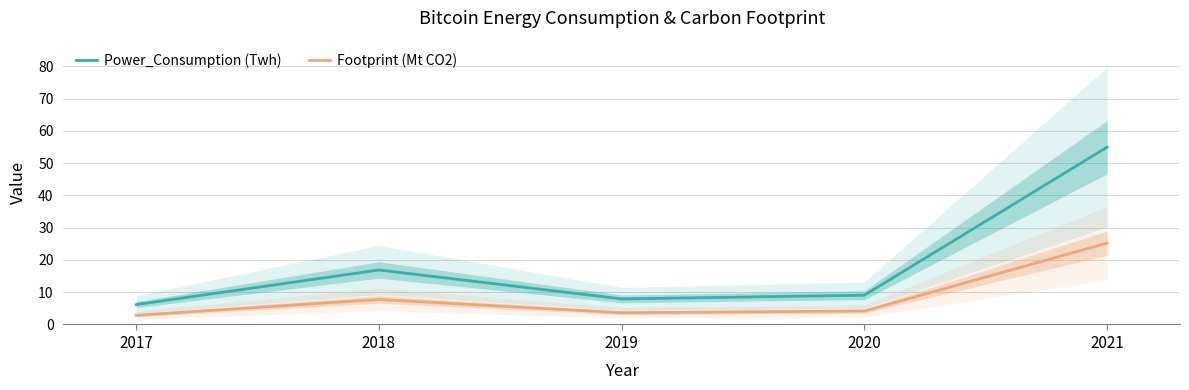

What are all the series names shown in the legend?

Power_Consumption (Twh), Footprint (Mt CO2)